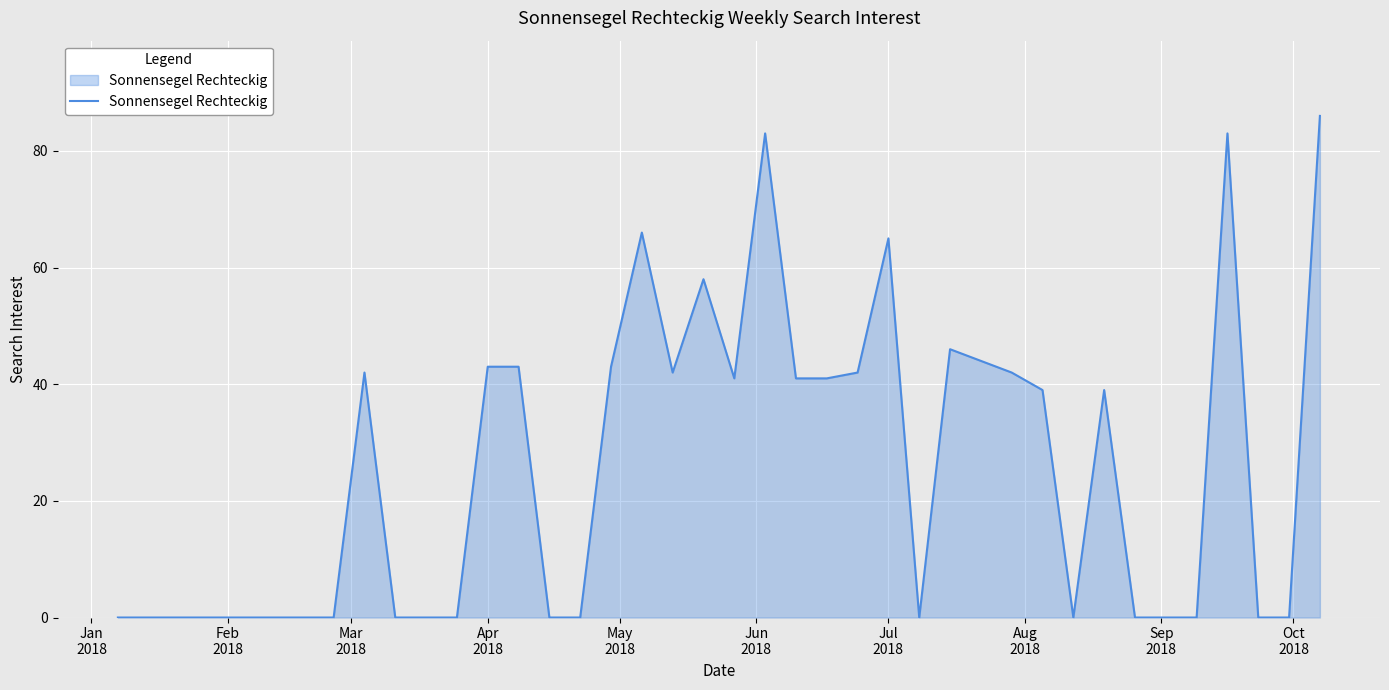

What is the maximum value shown in the chart?

86